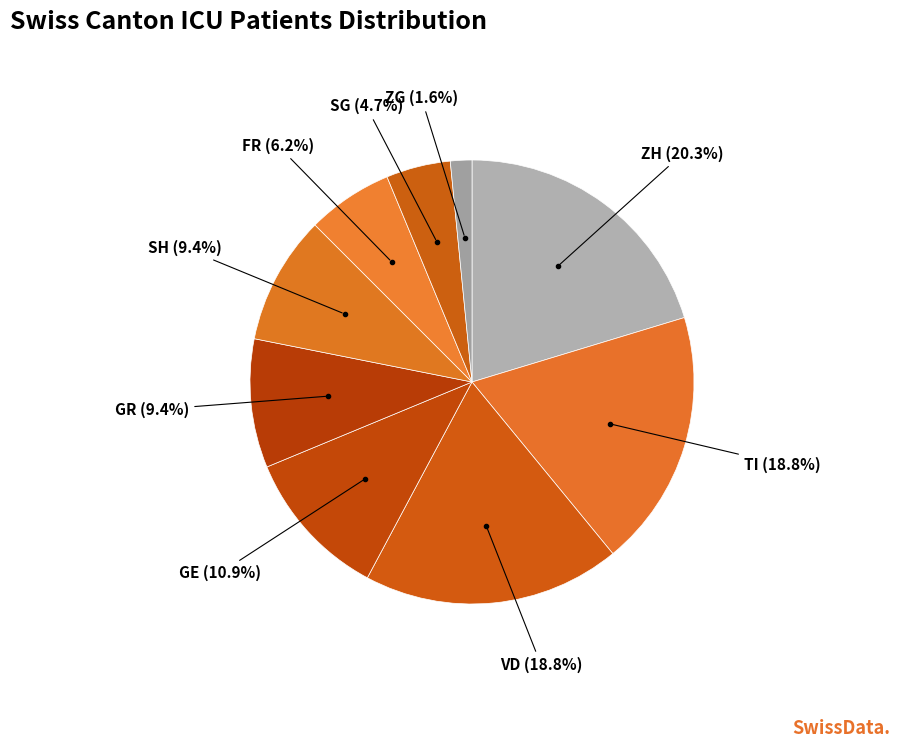

How many slices are in this pie chart?

9